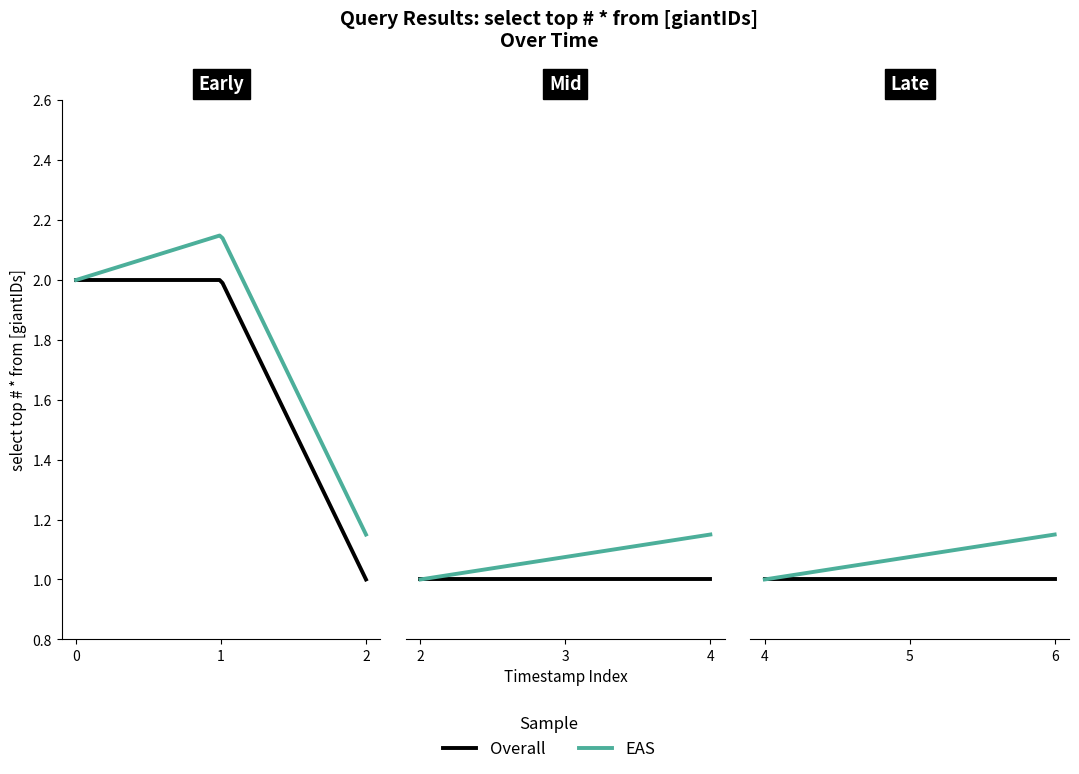

What is the change in value from 2019-10-09 17:50:00 to 2019-10-09 18:33:00?

-1